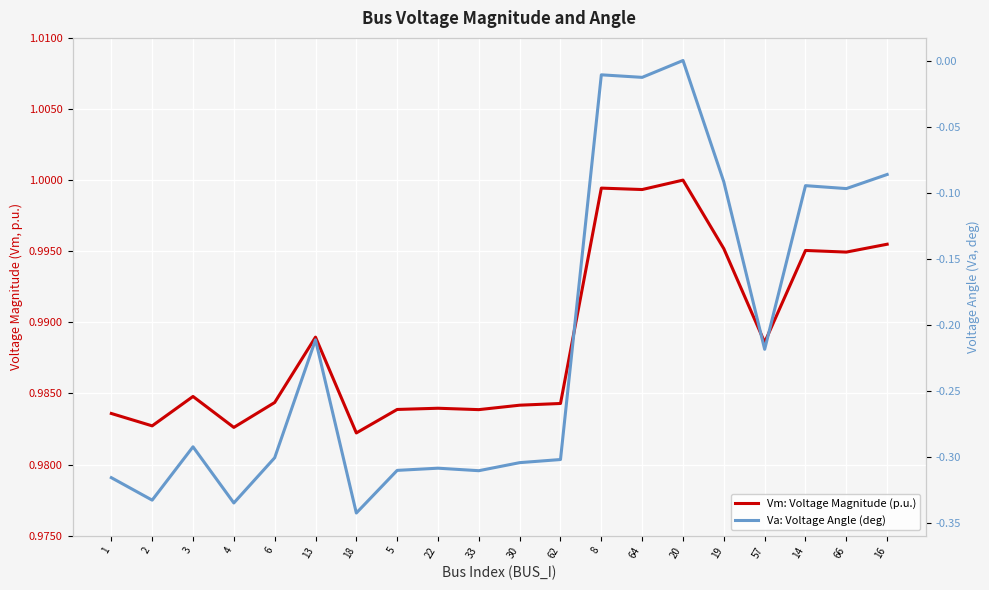

At how many categories does at least one series exceed 0?

20